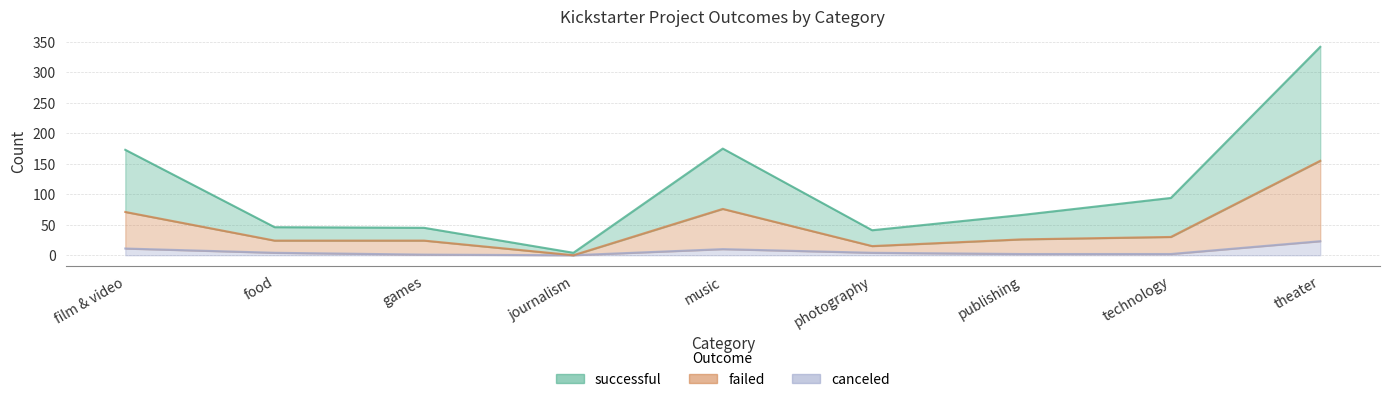

True or false: failed and canceled intersect in this chart.

False